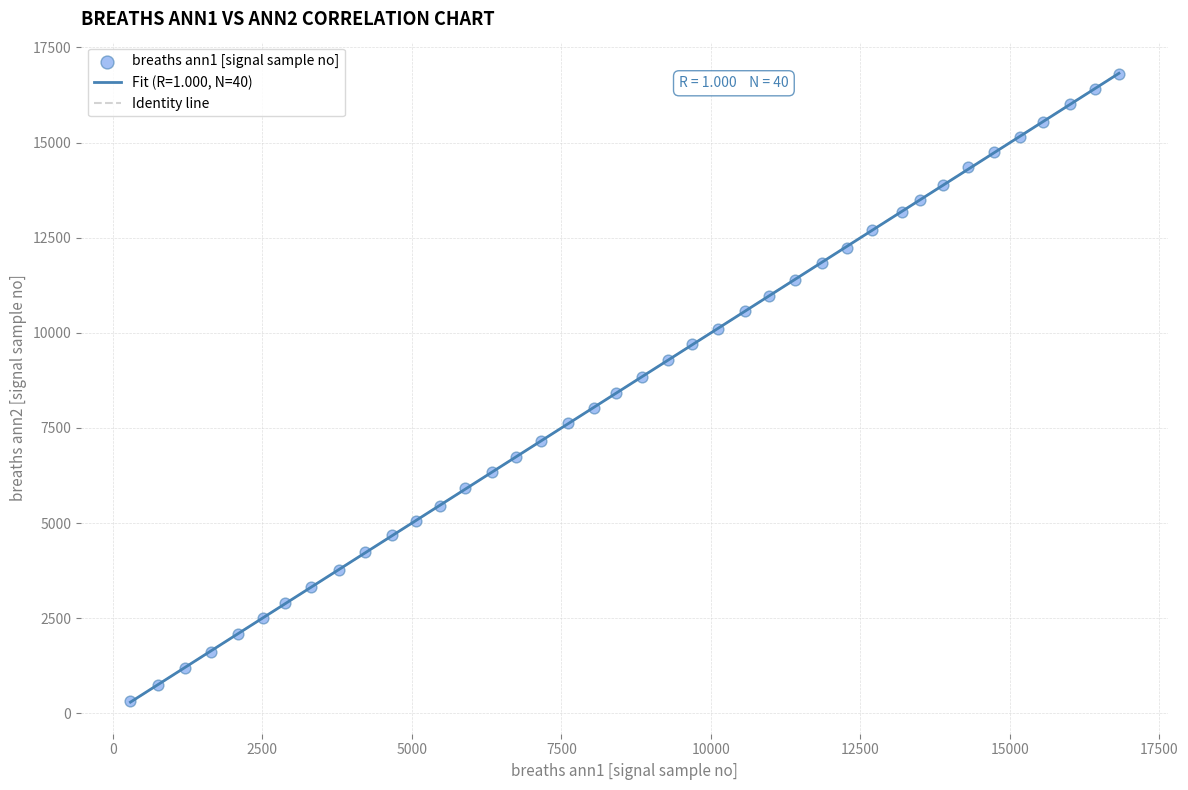

What is the range of X values (max minus min)?

16531